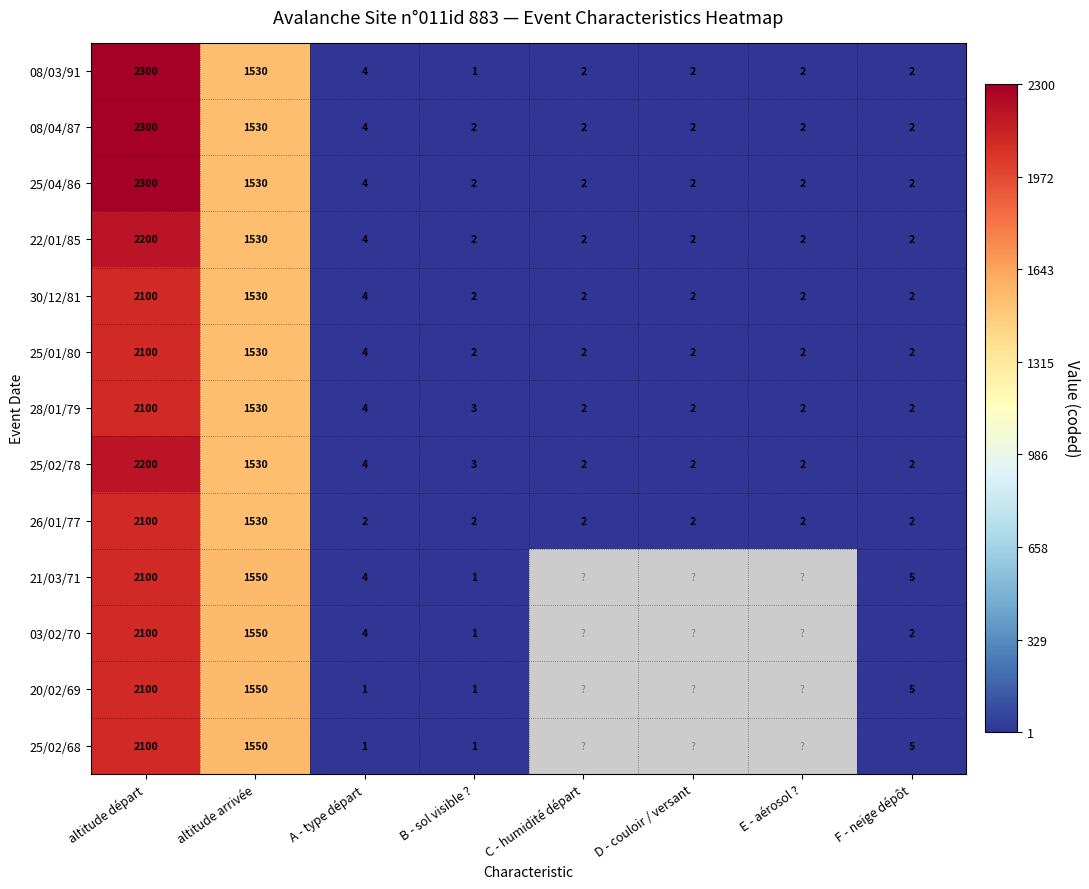

Which category has the highest value across all series?

altitude départ